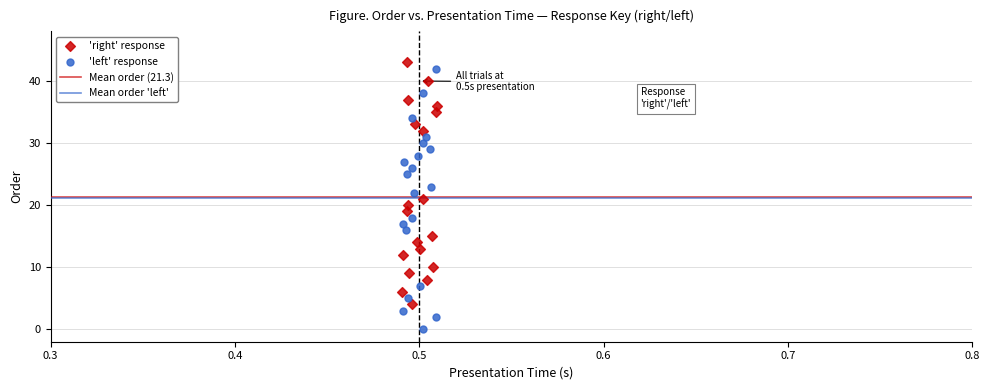

Which series contains the lowest Y value?

'left' response